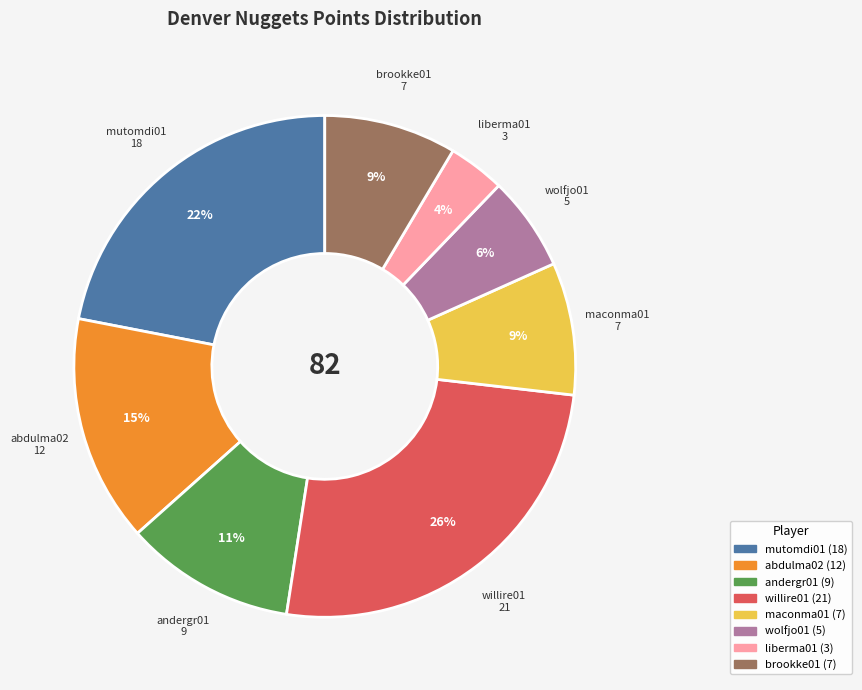

To the nearest percent, what is the average slice percentage?

12%